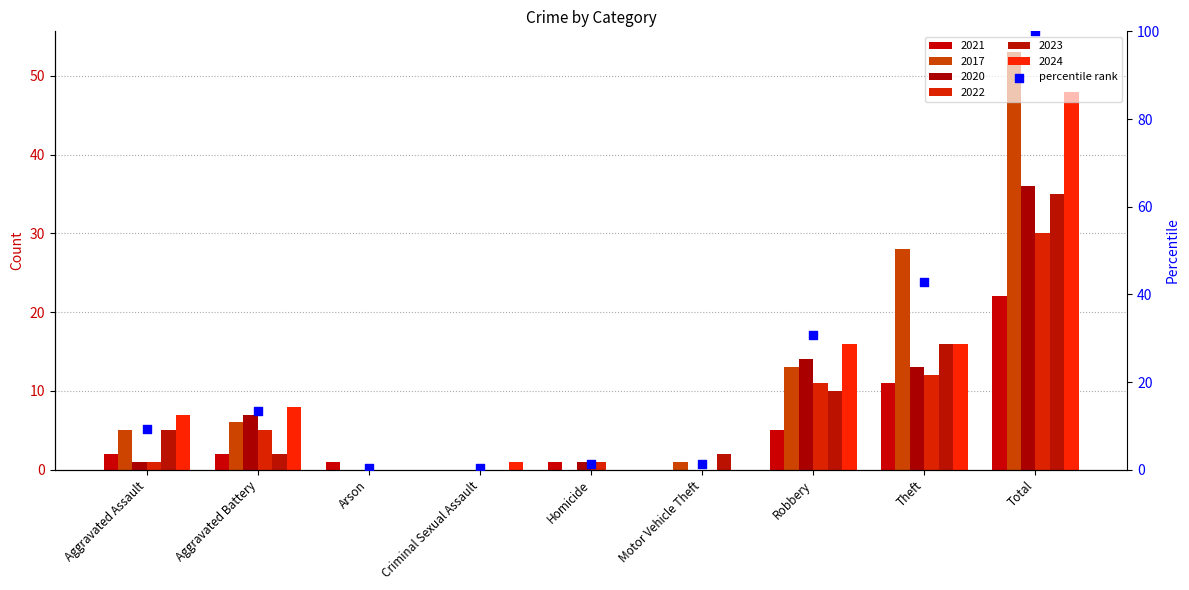

What is the change in value from Motor Vehicle Theft to Robbery?

+29.5